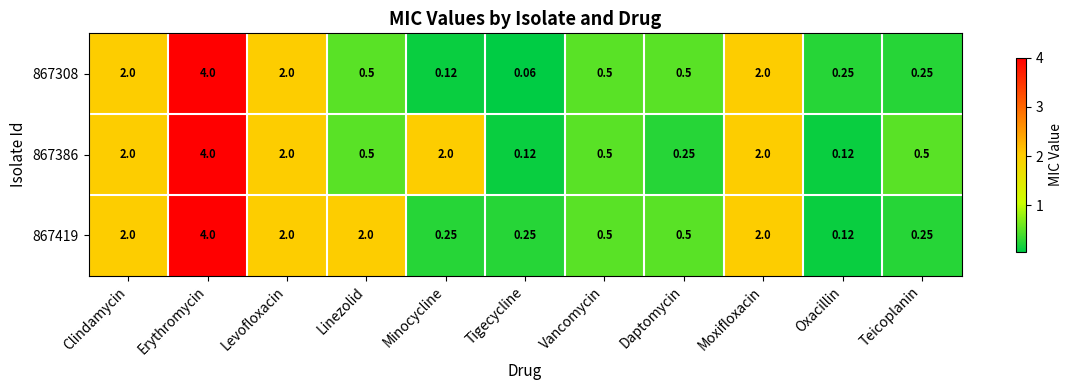

At which category is the sum across all series the highest?

Erythromycin